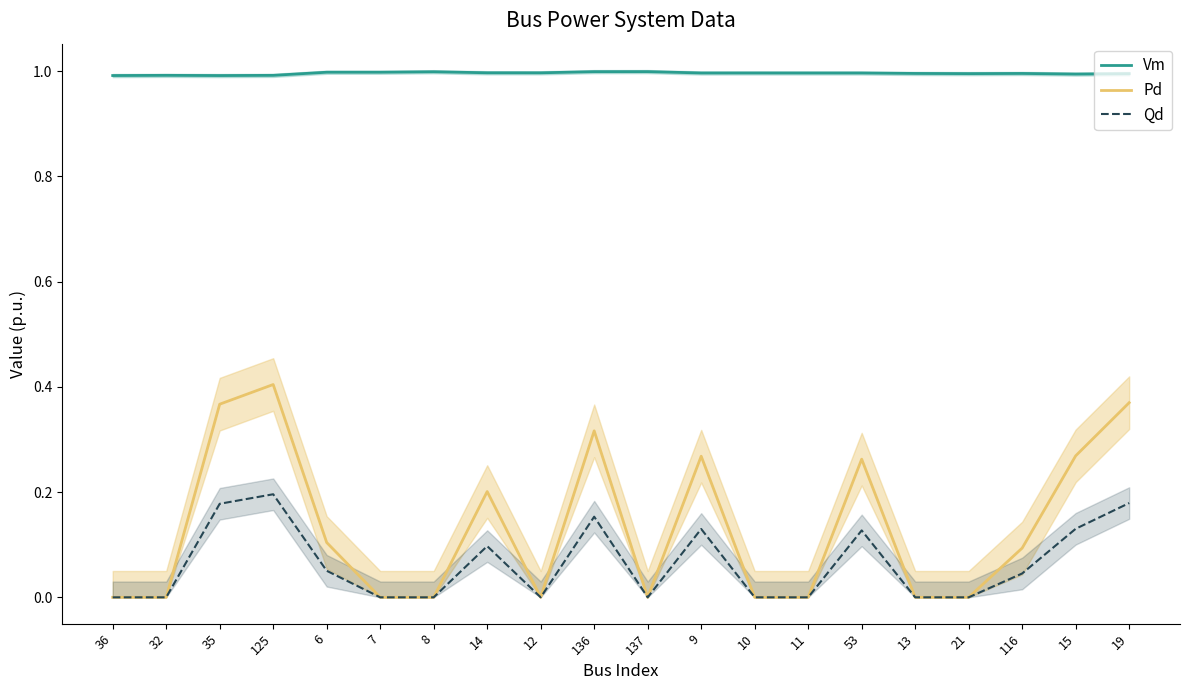

Which has a higher value, 11 or 15?

11